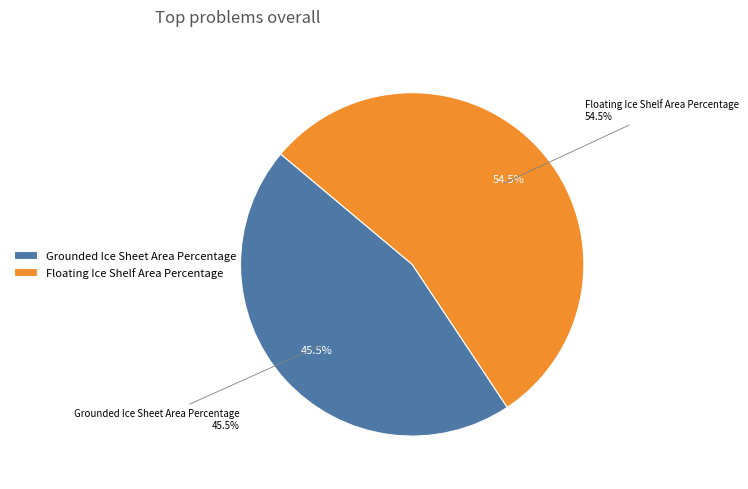

Between Floating Ice Shelf Area Percentage and Grounded Ice Sheet Area Percentage, which is larger?

Floating Ice Shelf Area Percentage